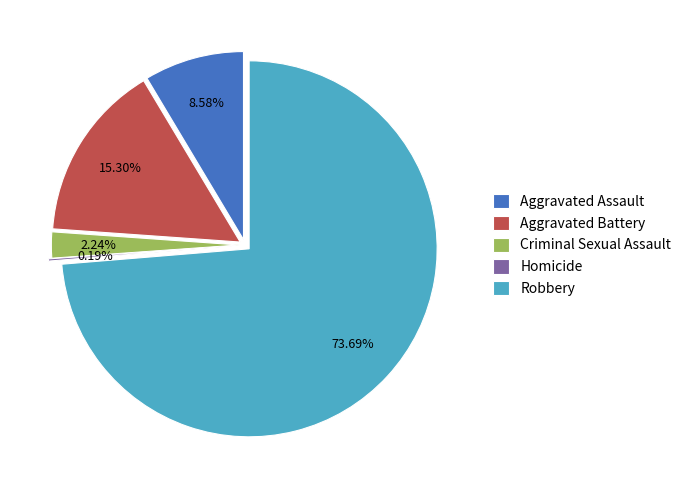

Count the number of slices in the pie.

5